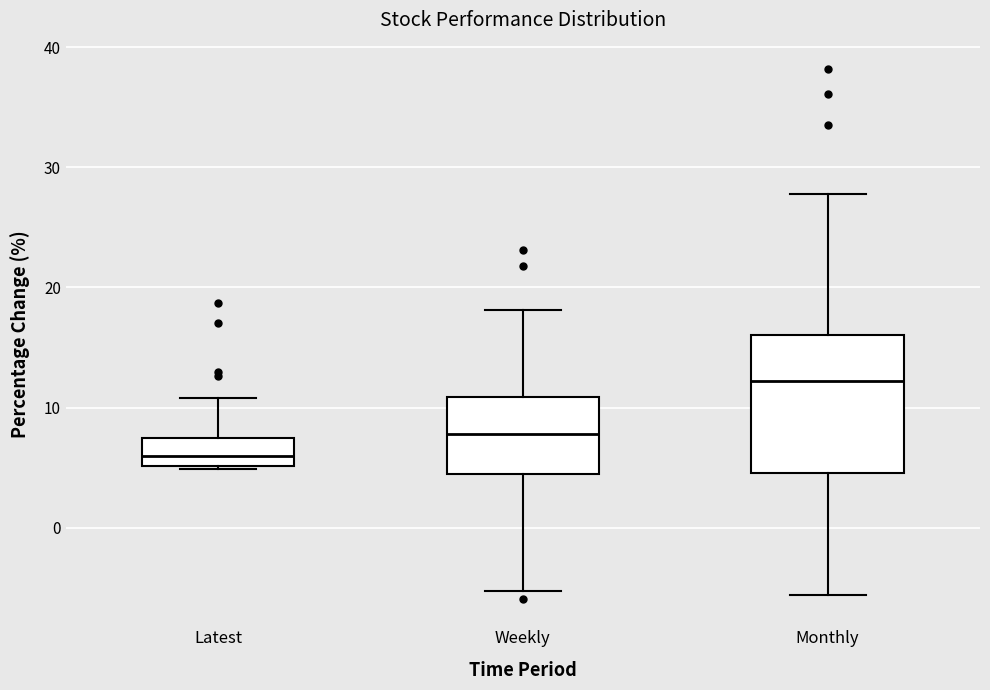

Which box's median line is the highest?

Monthly